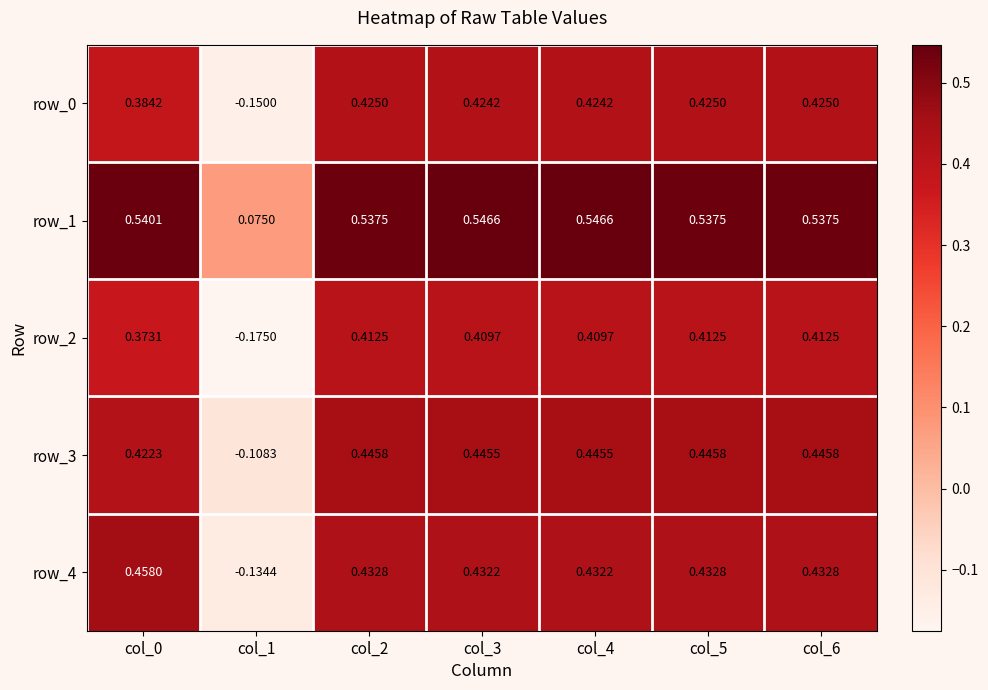

How many categories are shown in the chart?

7